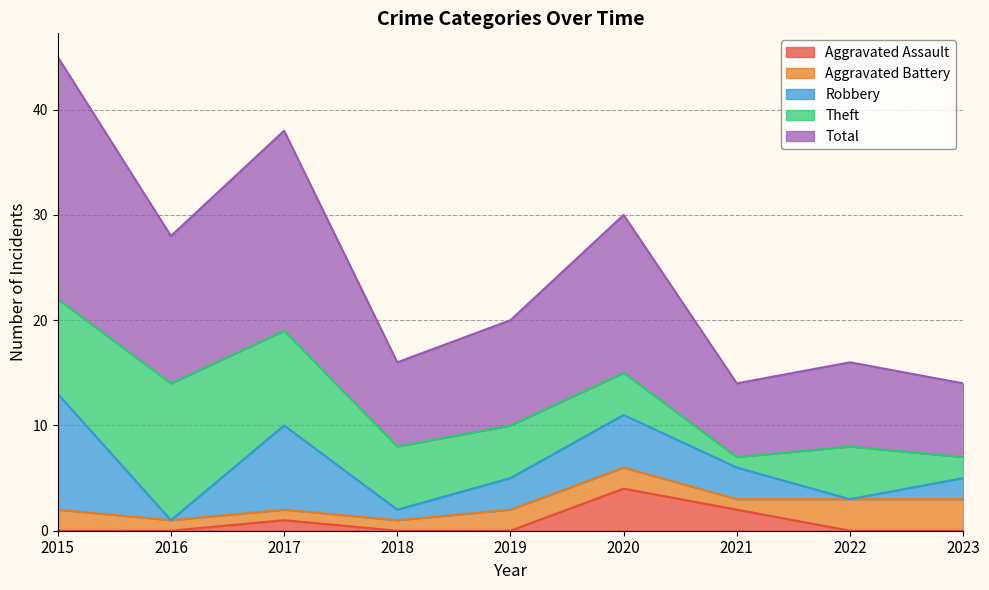

What is the difference between the highest and lowest values at 2023?

7